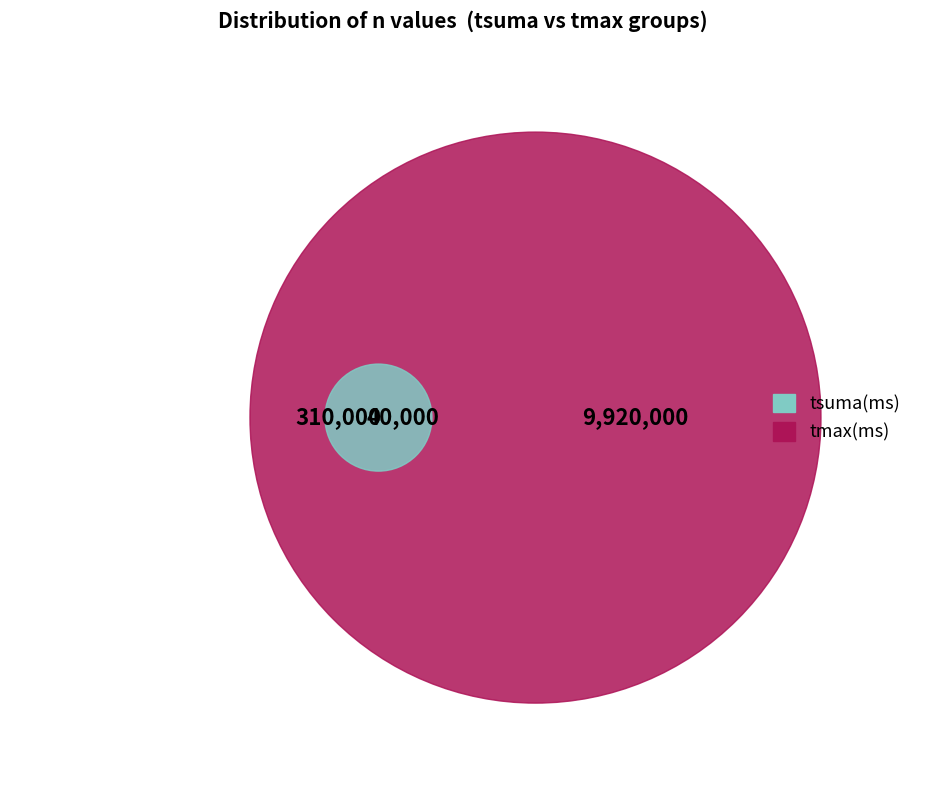

True or false: 2560000 accounts for 17% of the total.

False